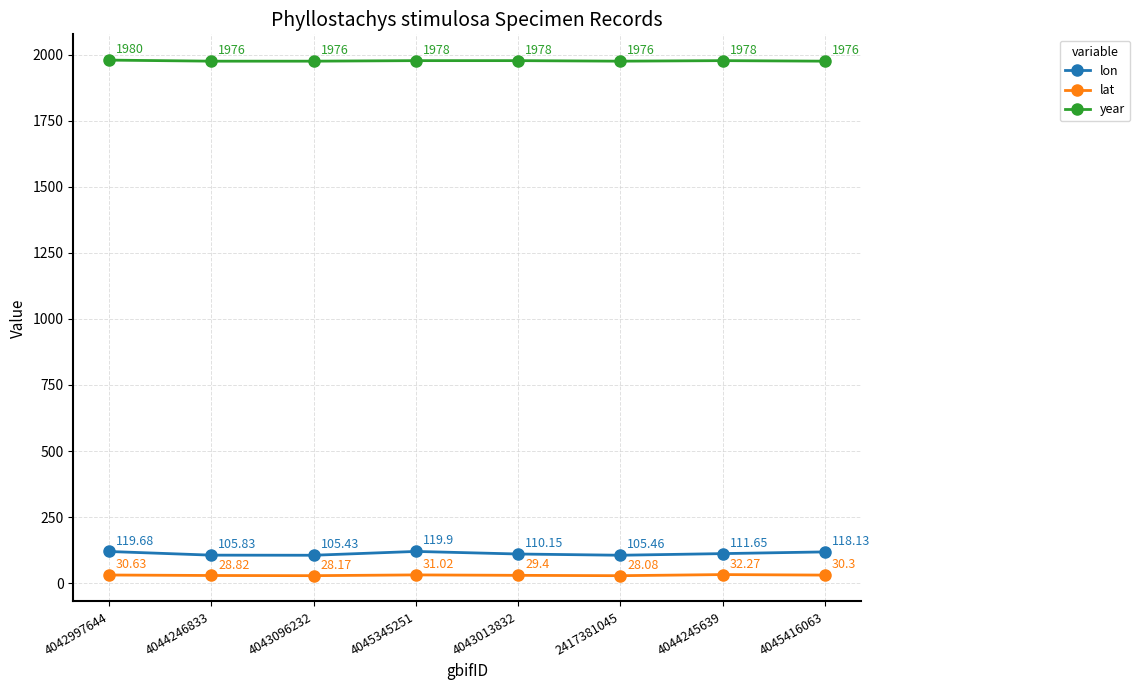

How many values in the lon series are below 111?

4